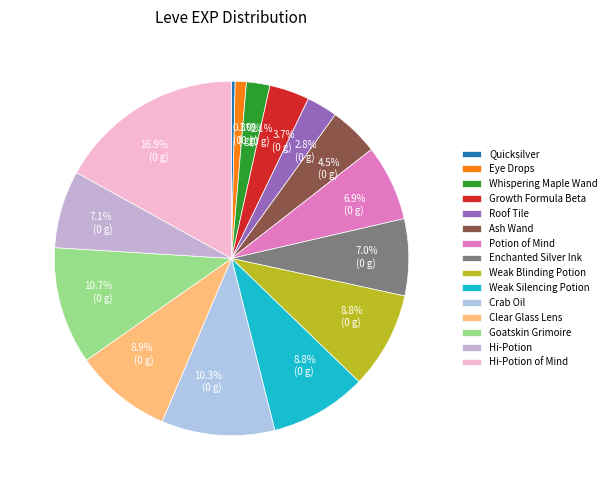

Count the number of slices in the pie.

15